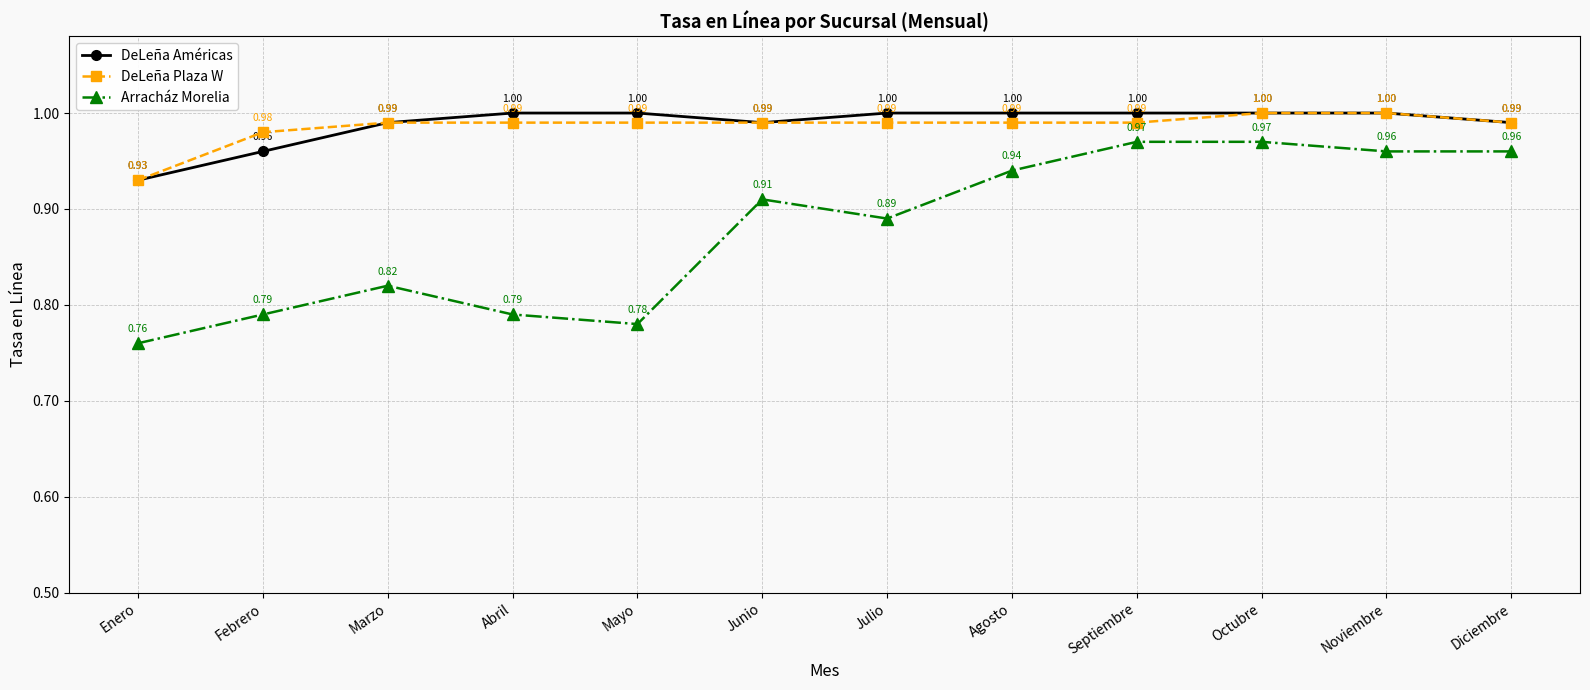

What is the difference between the maximum and minimum values in the Arracház Morelia series?

0.2